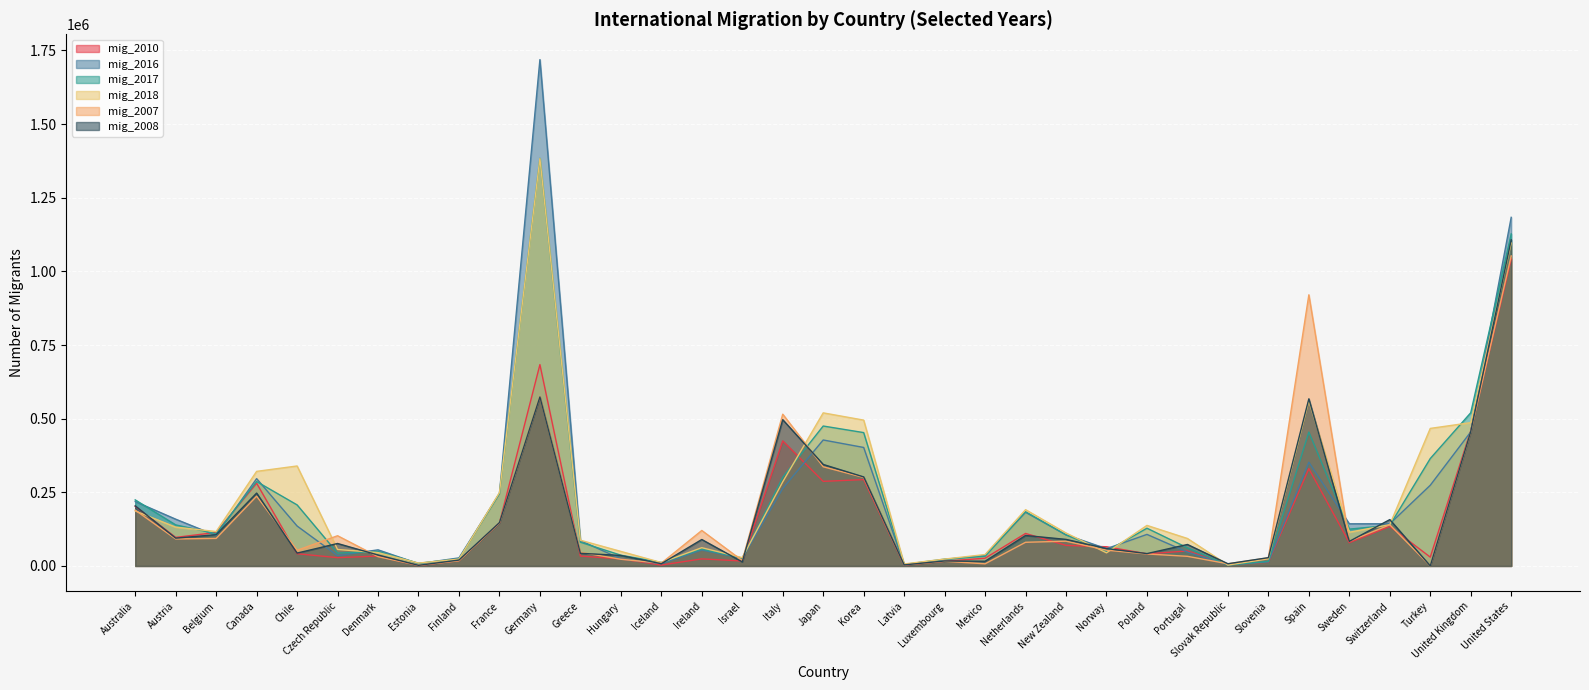

What is the label of the 35th point from the left?

United States